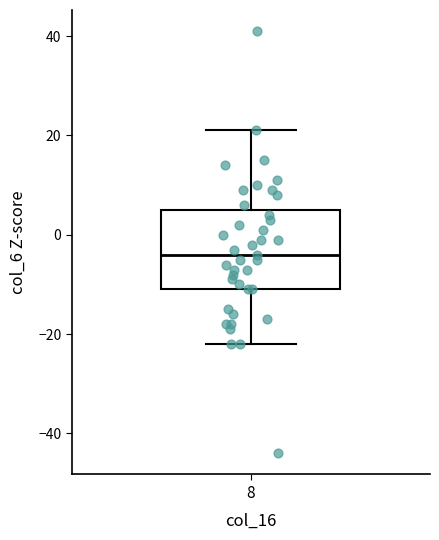

Transcribe this box plot: give where the median line is, the range the box spans, and where the two whiskers end, as read against the y-axis. The values are not printed on the chart, so give them approximately, as read against the axis.

median -4, box -10 to 6, whiskers -22 to 22